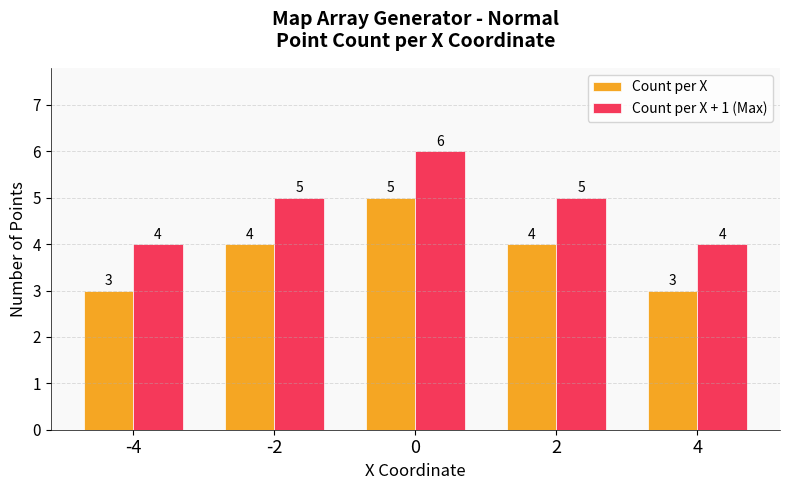

What are all the series names shown in the legend?

Count per X, Count per X + 1 (Max)